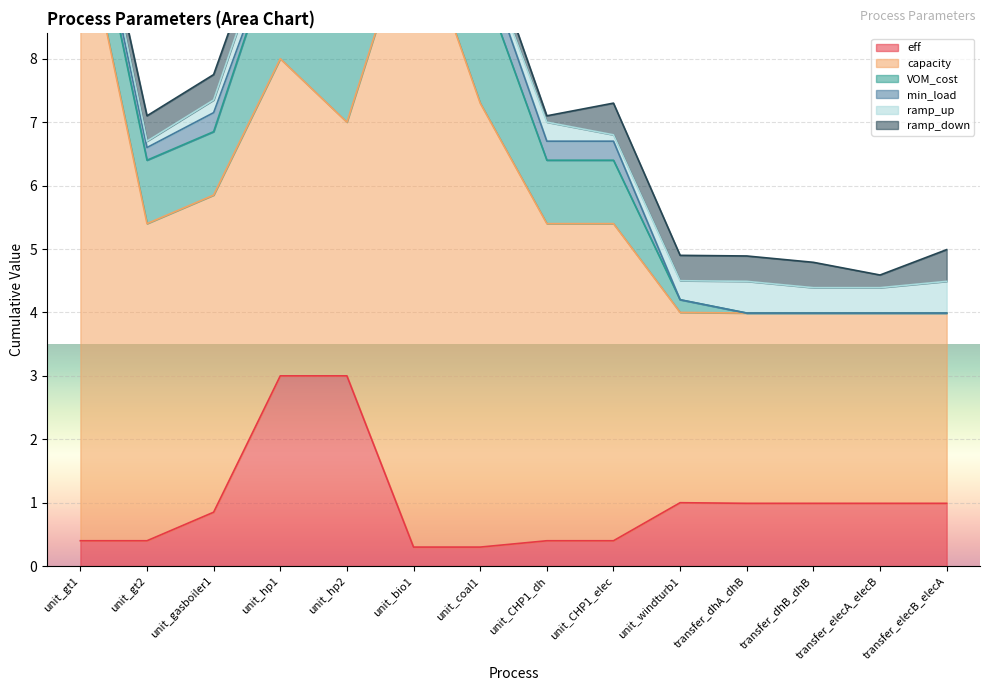

What is the spread (max minus min) of values at transfer_elecB_elecA?

3.0